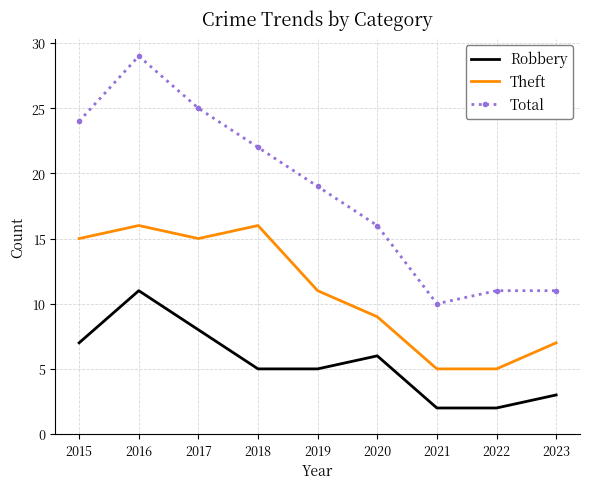

True or false: Robbery and Total cross at least once.

False